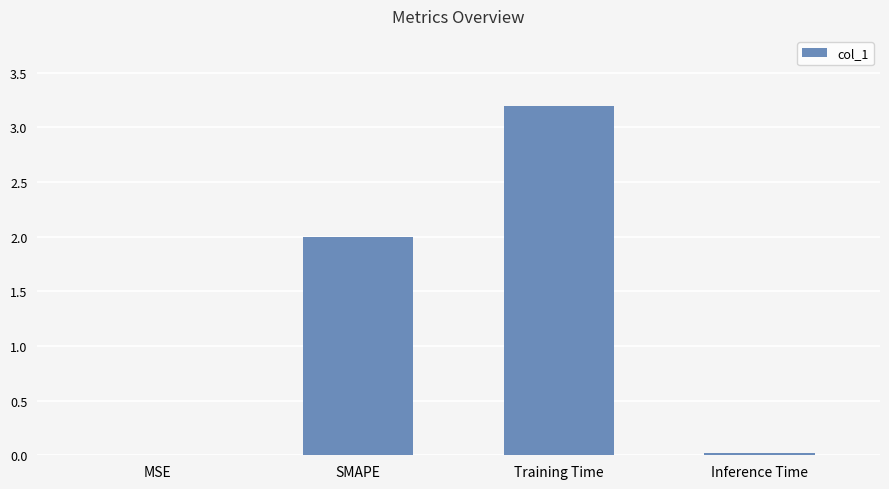

Are the bars horizontal?

No